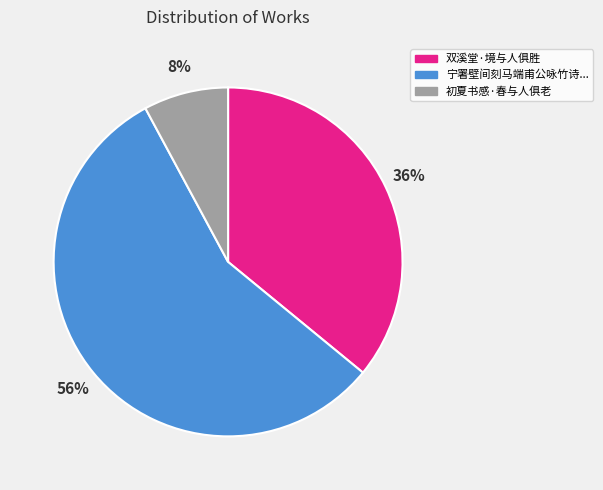

To the nearest percent, what is the average slice percentage?

33%